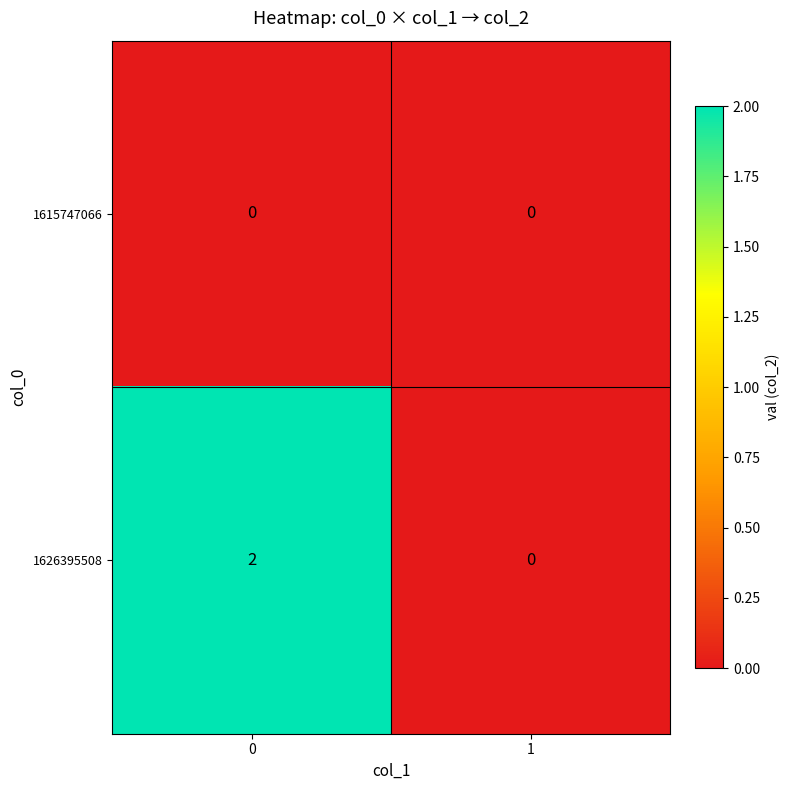

Rank the series by their average value, from highest to lowest.

1626395508, 1615747066